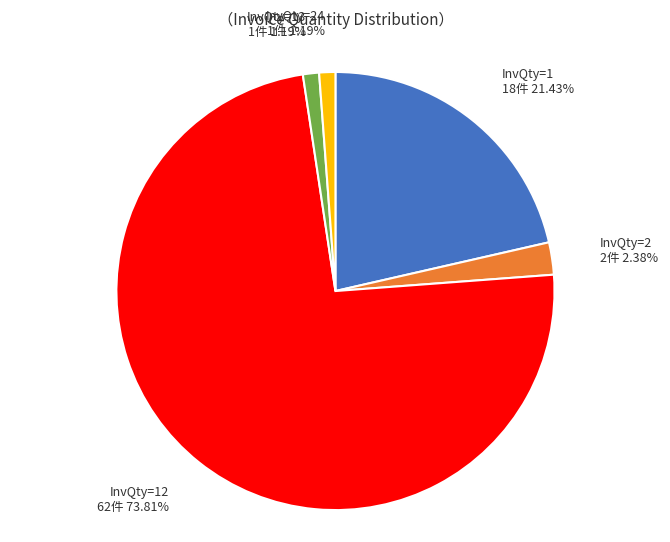

Count the number of slices in the pie.

5